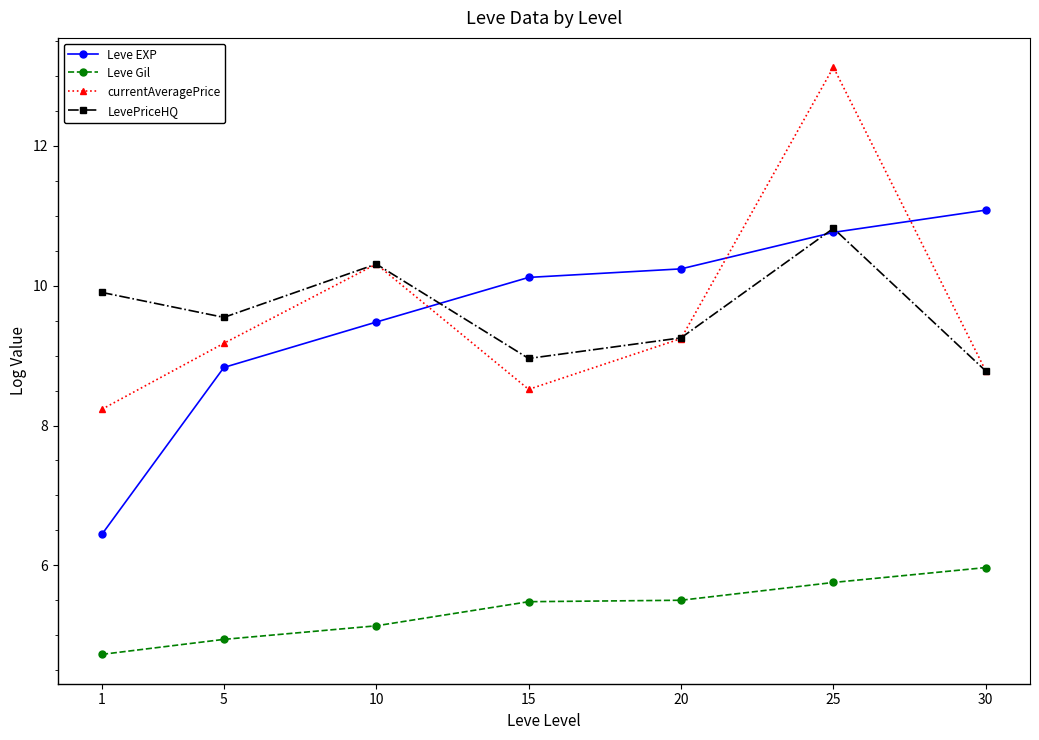

List the series in order of their peak value, lowest first.

Leve Gil, LevePriceHQ, Leve EXP, currentAveragePrice